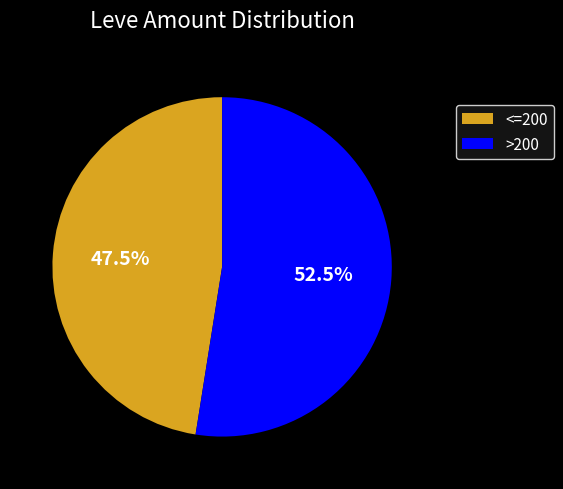

How much of the chart is everything except <=200?

52.5%